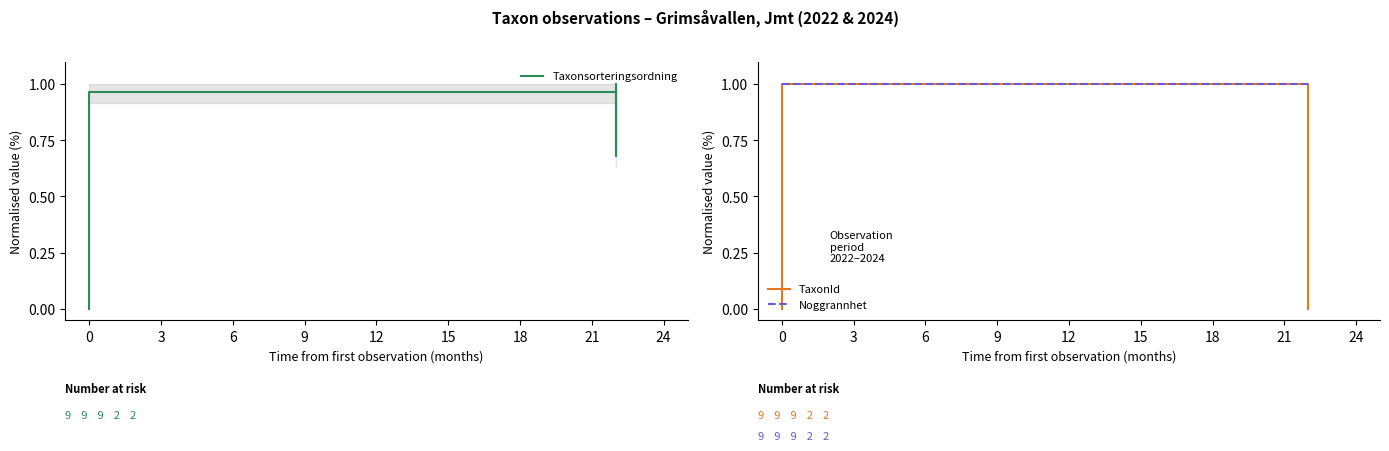

Is it true that Noggrannhet equals 0.5 at 0?

False